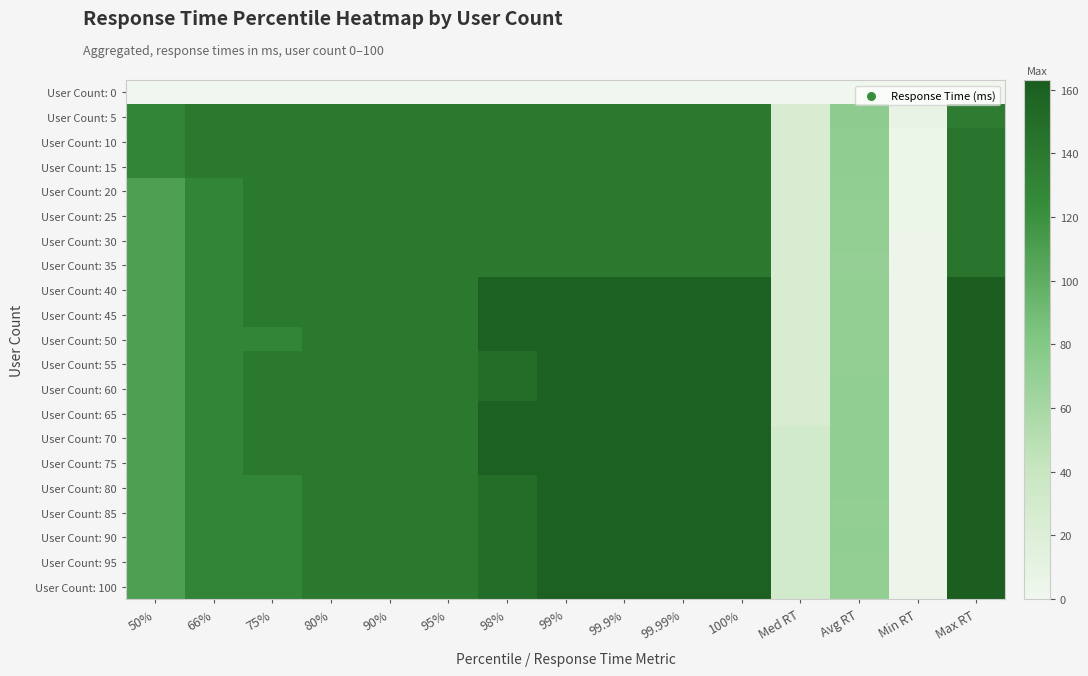

Reading left to right, list all the values displayed in this chart.

User Count: 0: 50%=0	66%=0	75%=0	80%=0	90%=0	95%=0	98%=0	99%=0	99.9%=0	99.99%=0	100%=0	Med RT=0	Avg RT=0	Min RT=0	Max RT=0
User Count: 5: 50%=130	66%=140	75%=140	80%=140	90%=140	95%=140	98%=140	99%=140	99.9%=140	99.99%=140	100%=140	Med RT=25	Avg RT=74	Min RT=8	Max RT=137
User Count: 10: 50%=130	66%=140	75%=140	80%=140	90%=140	95%=140	98%=140	99%=140	99.9%=140	99.99%=140	100%=140	Med RT=25	Avg RT=73	Min RT=5	Max RT=143
User Count: 15: 50%=130	66%=140	75%=140	80%=140	90%=140	95%=140	98%=140	99%=140	99.9%=140	99.99%=140	100%=140	Med RT=25	Avg RT=73	Min RT=5	Max RT=143
User Count: 20: 50%=110	66%=130	75%=140	80%=140	90%=140	95%=140	98%=140	99%=140	99.9%=140	99.99%=140	100%=140	Med RT=25	Avg RT=72	Min RT=5	Max RT=143
User Count: 25: 50%=110	66%=130	75%=140	80%=140	90%=140	95%=140	98%=140	99%=140	99.9%=140	99.99%=140	100%=140	Med RT=25	Avg RT=71	Min RT=5	Max RT=143
User Count: 30: 50%=110	66%=130	75%=140	80%=140	90%=140	95%=140	98%=140	99%=140	99.9%=140	99.99%=140	100%=140	Med RT=25	Avg RT=71	Min RT=3	Max RT=143
User Count: 35: 50%=110	66%=130	75%=140	80%=140	90%=140	95%=140	98%=140	99%=140	99.9%=140	99.99%=140	100%=140	Med RT=25	Avg RT=70	Min RT=3	Max RT=143
User Count: 40: 50%=110	66%=130	75%=140	80%=140	90%=140	95%=140	98%=160	99%=160	99.9%=160	99.99%=160	100%=160	Med RT=25	Avg RT=71	Min RT=3	Max RT=163
User Count: 45: 50%=110	66%=130	75%=140	80%=140	90%=140	95%=140	98%=160	99%=160	99.9%=160	99.99%=160	100%=160	Med RT=25	Avg RT=71	Min RT=3	Max RT=163
User Count: 50: 50%=110	66%=130	75%=130	80%=140	90%=140	95%=140	98%=160	99%=160	99.9%=160	99.99%=160	100%=160	Med RT=25	Avg RT=71	Min RT=3	Max RT=163
User Count: 55: 50%=110	66%=130	75%=140	80%=140	90%=140	95%=140	98%=150	99%=160	99.9%=160	99.99%=160	100%=160	Med RT=25	Avg RT=71	Min RT=3	Max RT=163
User Count: 60: 50%=110	66%=130	75%=140	80%=140	90%=140	95%=140	98%=150	99%=160	99.9%=160	99.99%=160	100%=160	Med RT=25	Avg RT=72	Min RT=3	Max RT=163
User Count: 65: 50%=110	66%=130	75%=140	80%=140	90%=140	95%=140	98%=160	99%=160	99.9%=160	99.99%=160	100%=160	Med RT=25	Avg RT=72	Min RT=3	Max RT=163
User Count: 70: 50%=110	66%=130	75%=140	80%=140	90%=140	95%=140	98%=160	99%=160	99.9%=160	99.99%=160	100%=160	Med RT=30	Avg RT=72	Min RT=3	Max RT=163
User Count: 75: 50%=110	66%=130	75%=140	80%=140	90%=140	95%=140	98%=160	99%=160	99.9%=160	99.99%=160	100%=160	Med RT=30	Avg RT=72	Min RT=3	Max RT=163
User Count: 80: 50%=110	66%=130	75%=130	80%=140	90%=140	95%=140	98%=150	99%=160	99.9%=160	99.99%=160	100%=160	Med RT=30	Avg RT=72	Min RT=3	Max RT=163
User Count: 85: 50%=110	66%=130	75%=130	80%=140	90%=140	95%=140	98%=150	99%=160	99.9%=160	99.99%=160	100%=160	Med RT=30	Avg RT=71	Min RT=3	Max RT=163
User Count: 90: 50%=110	66%=130	75%=130	80%=140	90%=140	95%=140	98%=150	99%=160	99.9%=160	99.99%=160	100%=160	Med RT=30	Avg RT=72	Min RT=3	Max RT=163
User Count: 95: 50%=110	66%=130	75%=130	80%=140	90%=140	95%=140	98%=150	99%=160	99.9%=160	99.99%=160	100%=160	Med RT=30	Avg RT=71	Min RT=3	Max RT=163
User Count: 100: 50%=110	66%=130	75%=130	80%=140	90%=140	95%=140	98%=150	99%=160	99.9%=160	99.99%=160	100%=160	Med RT=30	Avg RT=71	Min RT=3	Max RT=163